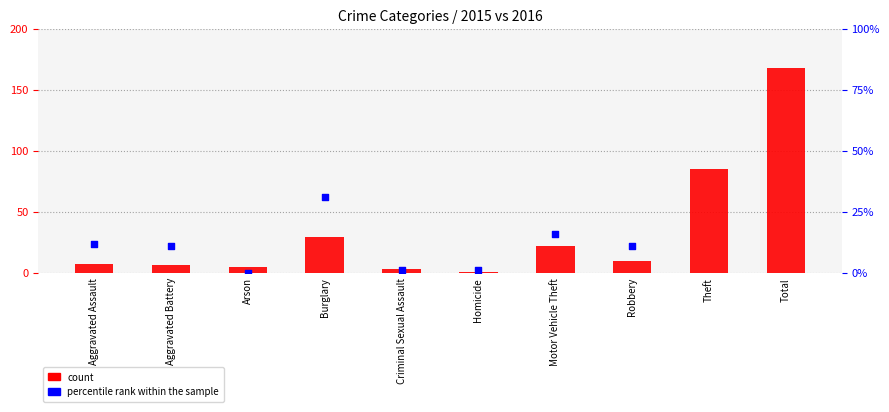

What are all the series names shown in the legend?

count, percentile rank within the sample